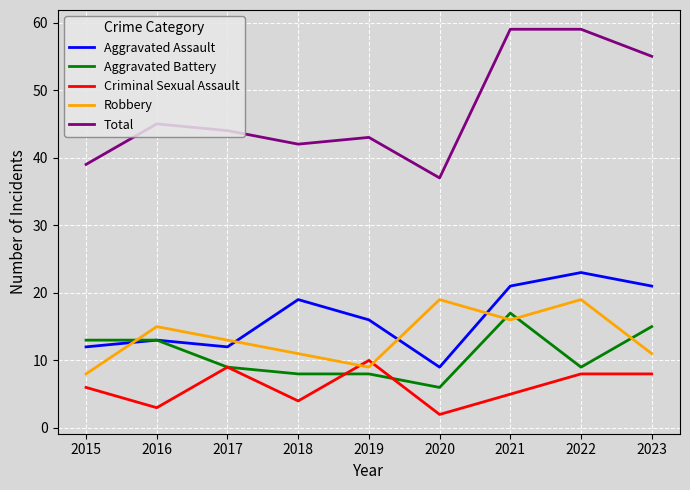

Rank the series by their maximum value, from lowest to highest.

Criminal Sexual Assault, Aggravated Battery, Robbery, Aggravated Assault, Total